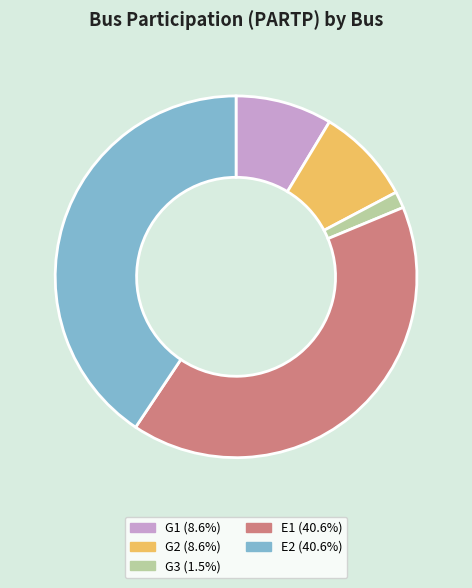

How many slices are in this pie chart?

5